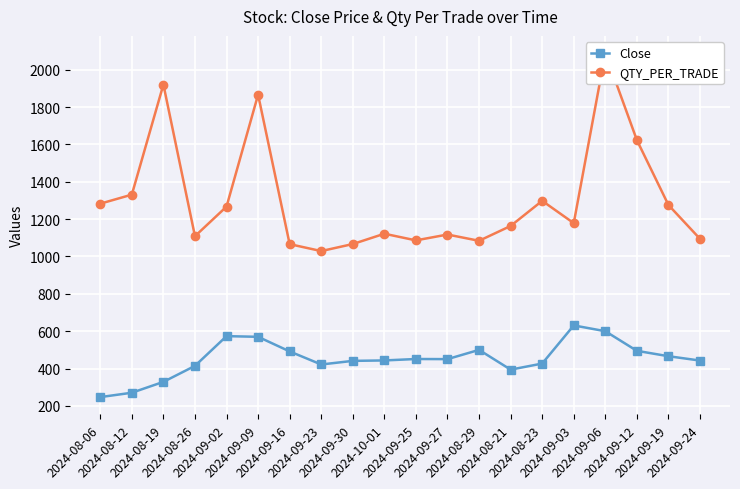

Reading left to right, list all the values displayed in this chart.

Close: 247.0	270.4	328.6	414.2	573.5	569.9	491.6	421.6	441.0	443.4	451.0	450.4	499.9	394.1	426.6	630.9	599.9	494.8	465.9	442.7
QTY_PER_TRADE: 1282.9	1331.3	1920.9	1108.8	1267.2	1866.7	1066.1	1029.1	1066.7	1122.0	1086.3	1117.7	1084.1	1163.5	1298.1	1178.6	2089.4	1623.2	1275.8	1094.4